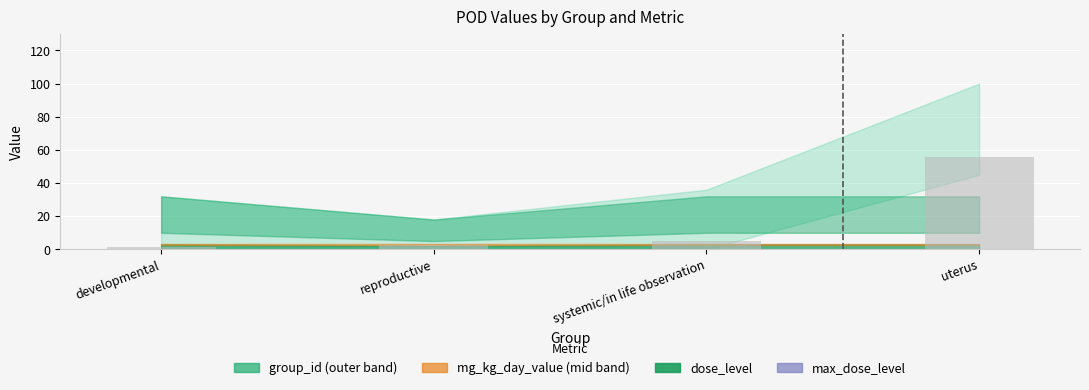

What is the sum of all values?

64.8